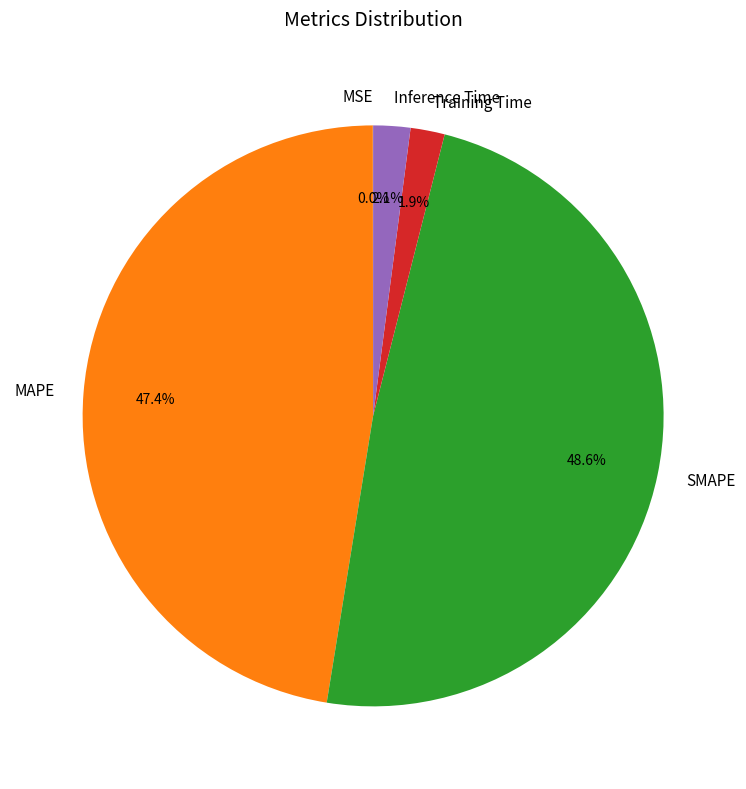

The MAPE slice represents 47% of the pie. True or false?

True